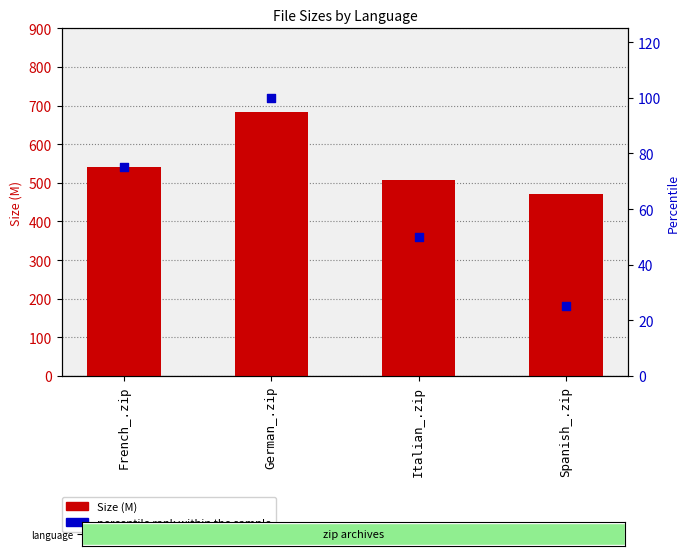

Which series reaches the minimum Y coordinate?

percentile rank within the sample